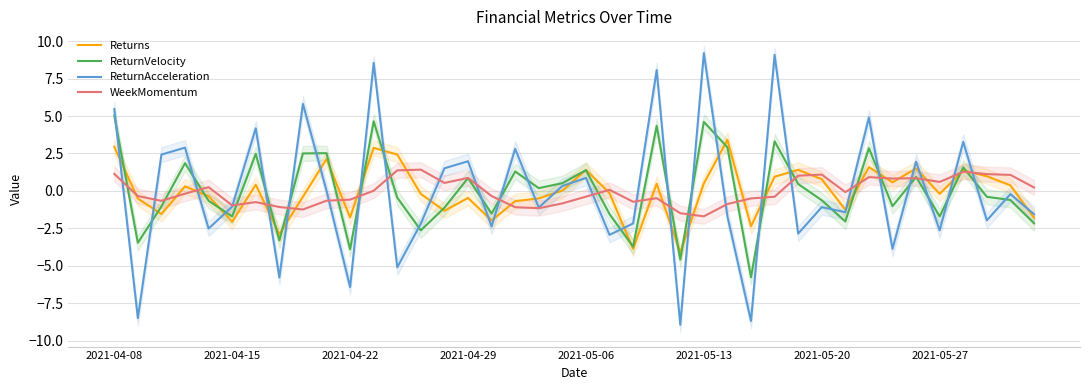

True or false: WeekMomentum has a value of -0.6 at 2021-04-22.

True